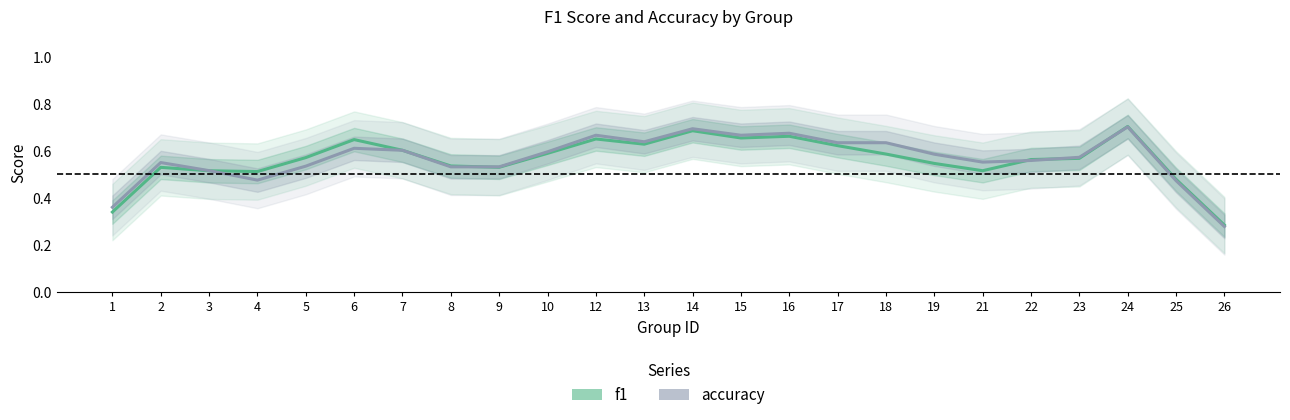

Reading right to left, transcribe all the data shown in this chart.

f1: 0.3	0.5	0.7	0.6	0.6	0.5	0.5	0.6	0.6	0.7	0.7	0.7	0.6	0.7	0.6	0.5	0.5	0.6	0.6	0.6	0.5	0.5	0.5	0.3
accuracy: 0.3	0.5	0.7	0.6	0.6	0.6	0.6	0.6	0.6	0.7	0.7	0.7	0.6	0.7	0.6	0.5	0.5	0.6	0.6	0.5	0.5	0.5	0.6	0.4